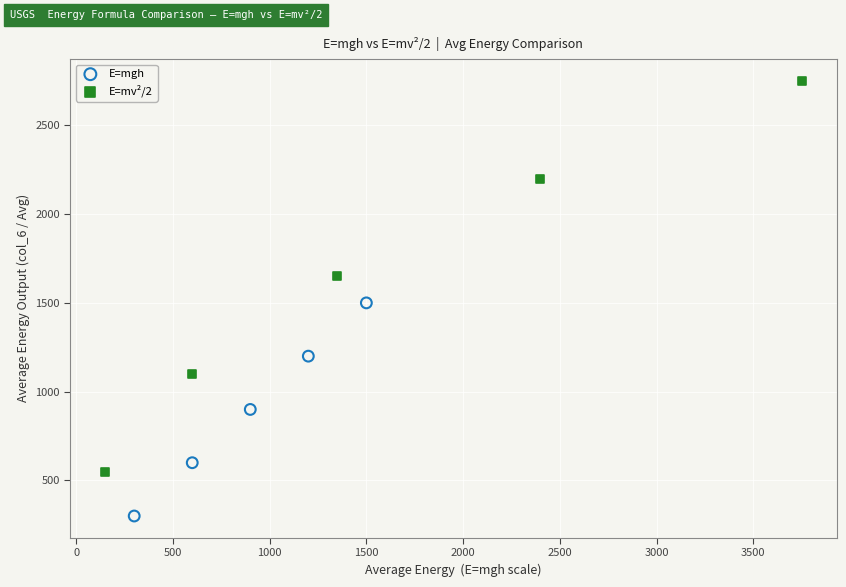

Which series has the widest spread of Y values?

E=mv²/2